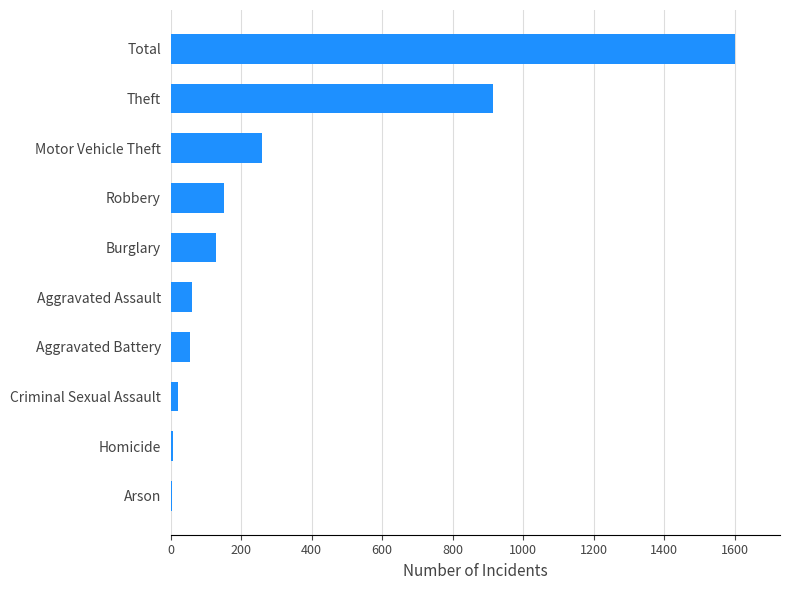

What is the maximum value shown in the chart?

1600